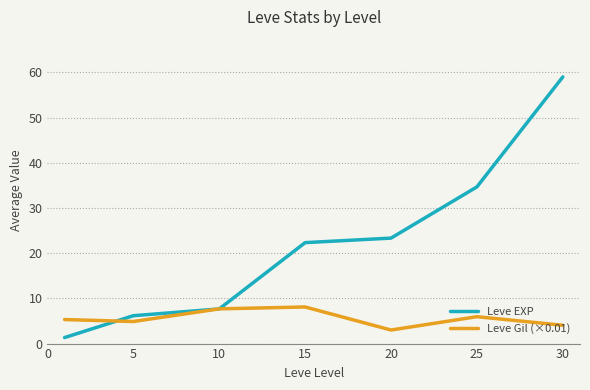

What is the highest value of the Leve EXP series?

59.0